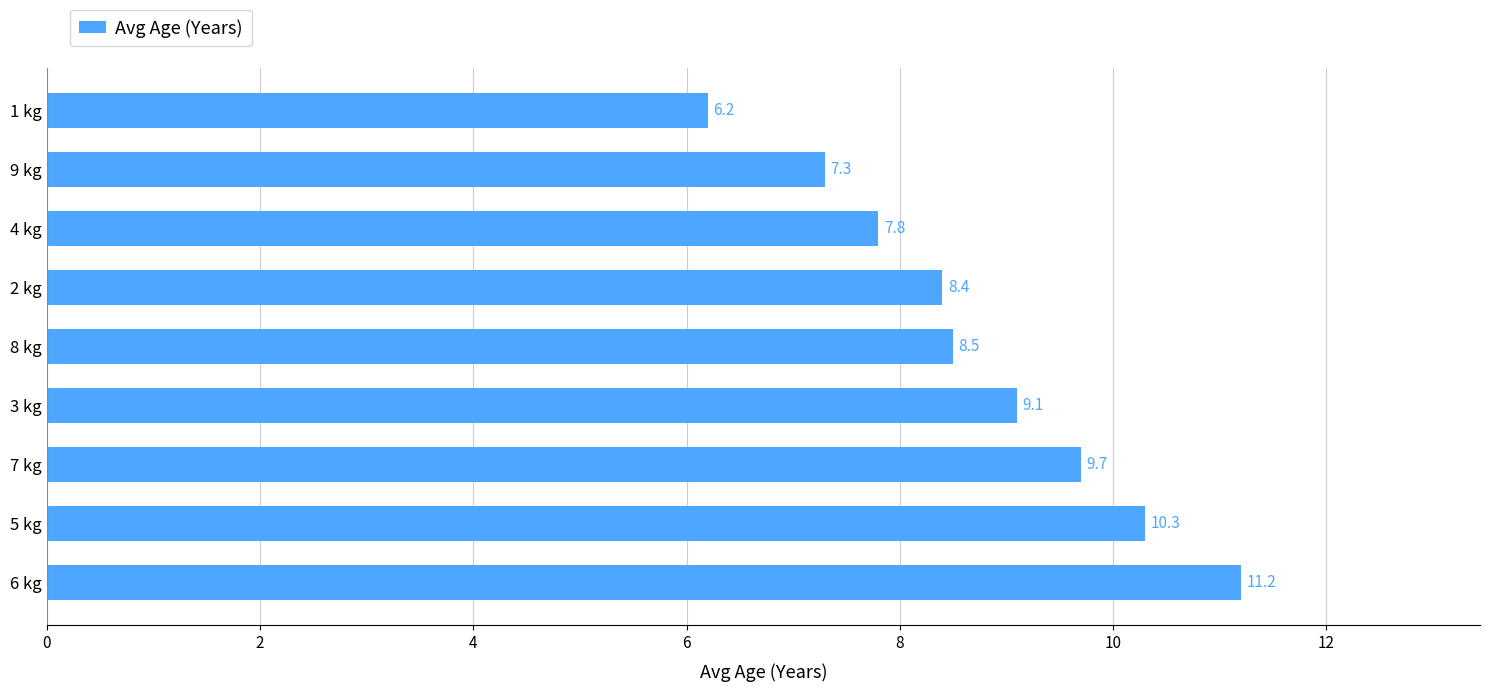

Reading bottom to top, transcribe all the data shown in this chart.

11.2	10.3	9.7	9.1	8.5	8.4	7.8	7.3	6.2